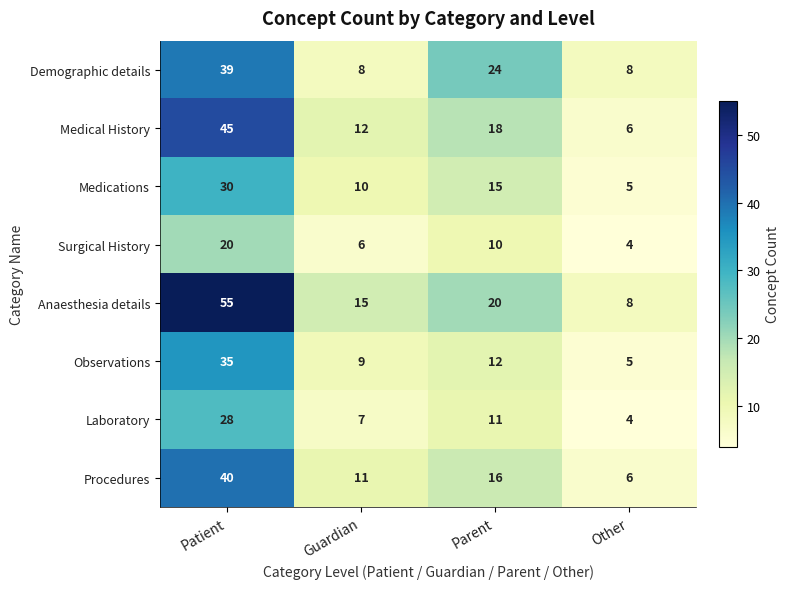

Which label corresponds to the smallest value in the chart?

Other